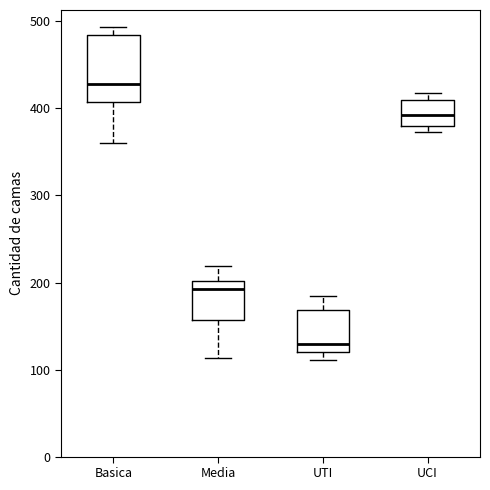

Which box is the tallest, from its lower edge to its upper edge?

Basica